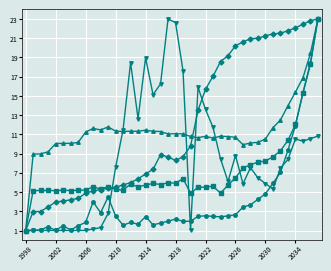

What is the maximum value shown in the chart?

23.0